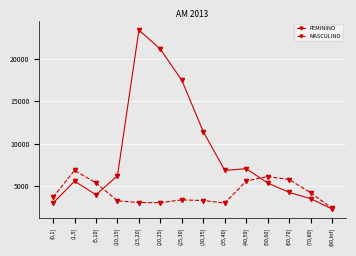

At (40,50], list the series in order from smallest to largest.

MASCULINO, FEMININO